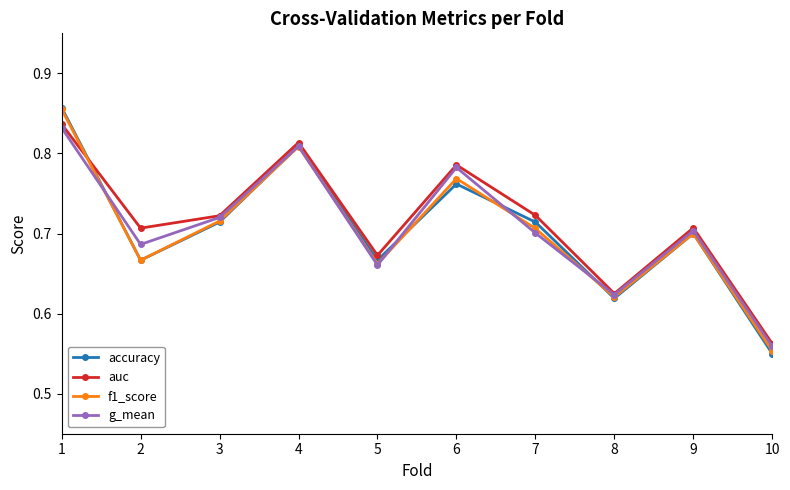

At which category is the sum across all series the highest?

1